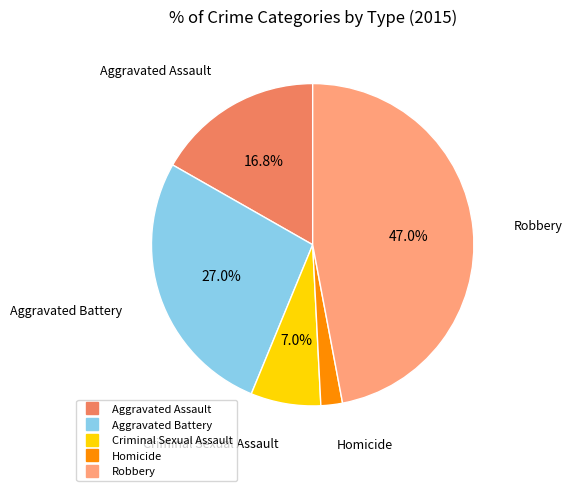

Which has a higher value, Aggravated Assault or Robbery?

Robbery